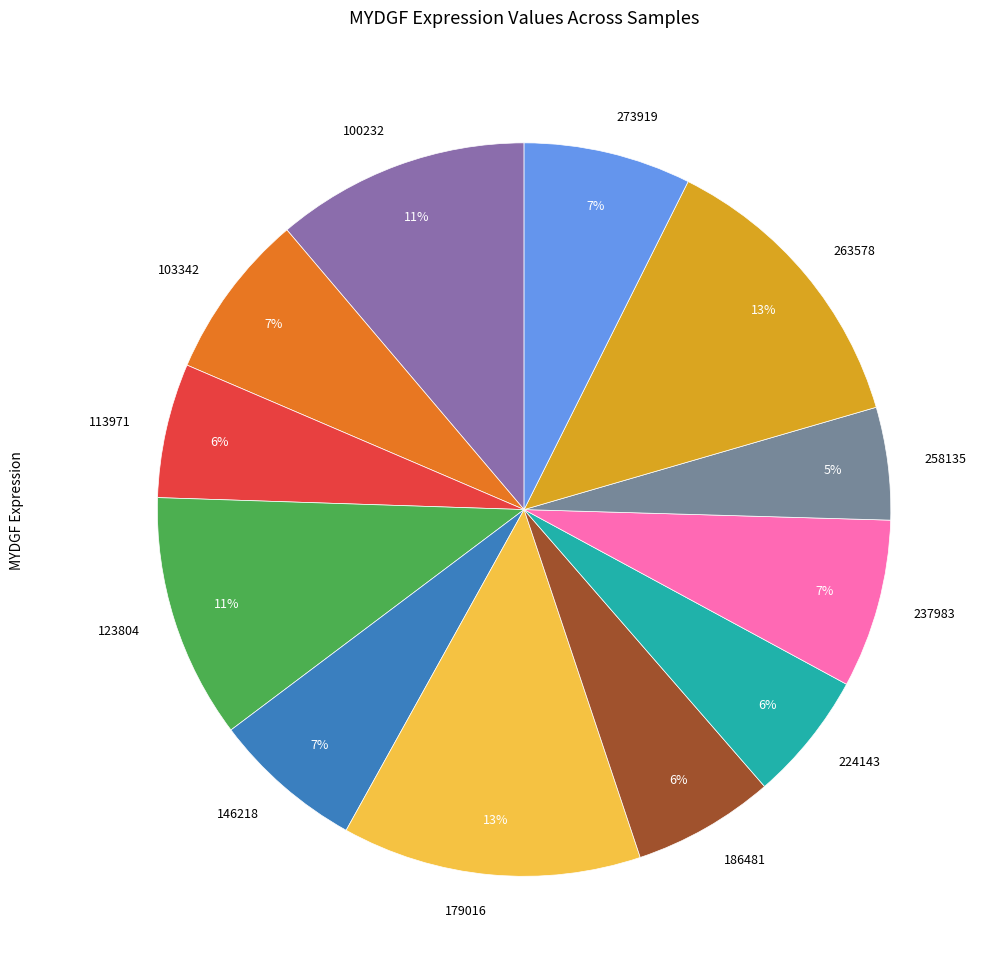

How many slices are in this pie chart?

12